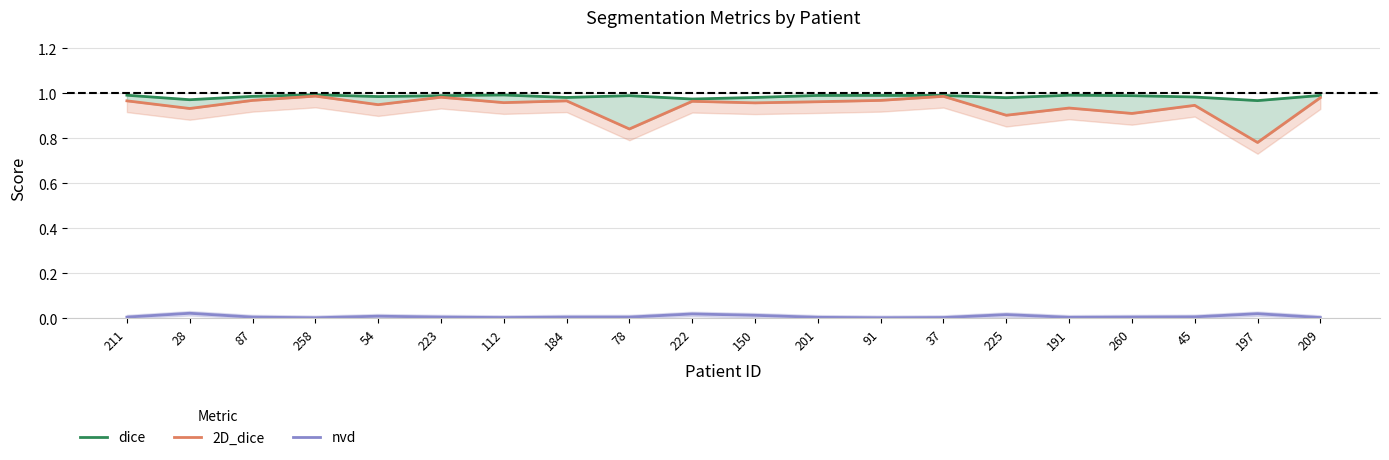

Which series changed the most between 112 and 184?

dice